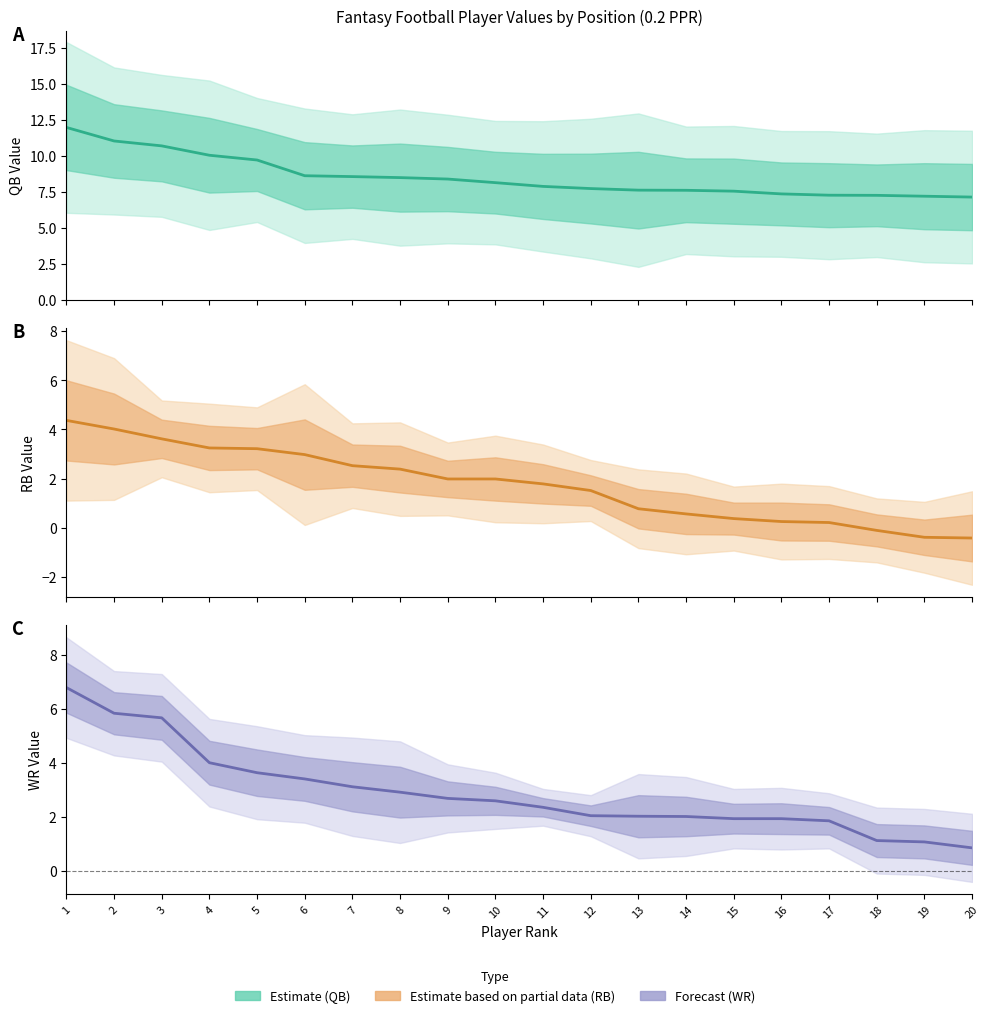

Is the value of QB VAL at 13 greater than the value of WR VAL at 20?

Yes